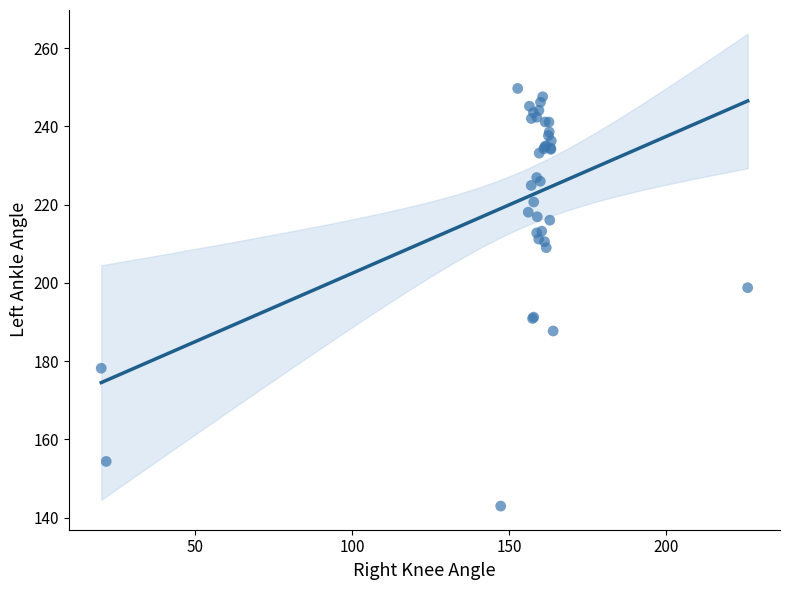

What Y value in the scatter plot is closest to 196?

198.8